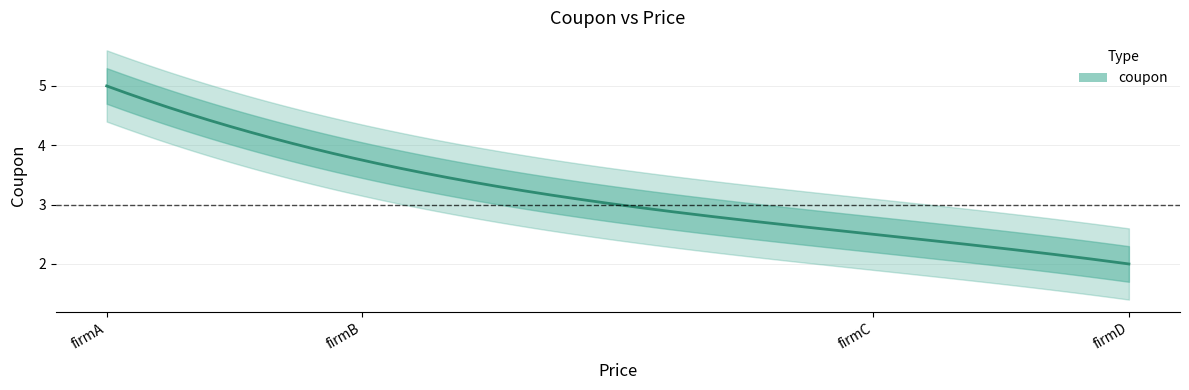

True or false: the data shows 0.8 at firmC.

False